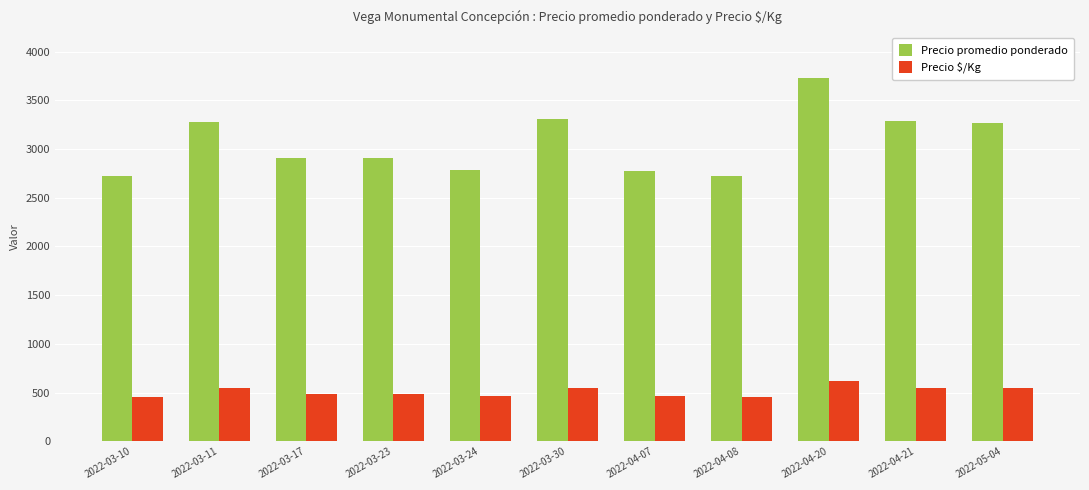

What is the difference between the second highest and second lowest values in the Precio $/Kg series?

97